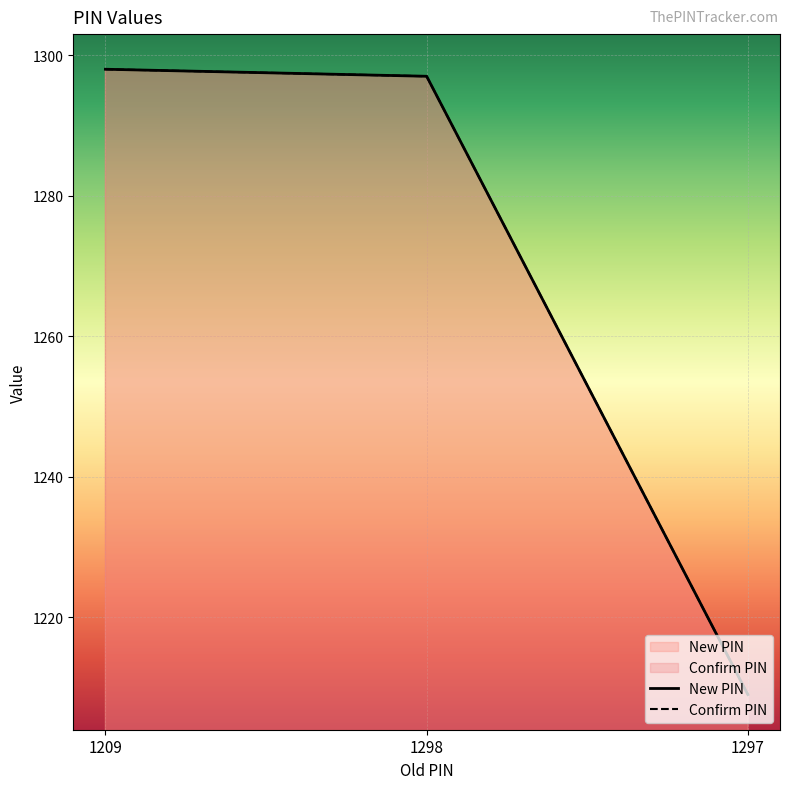

Is the value of Confirm PIN at 1297 greater than the value of New PIN at 1298?

No